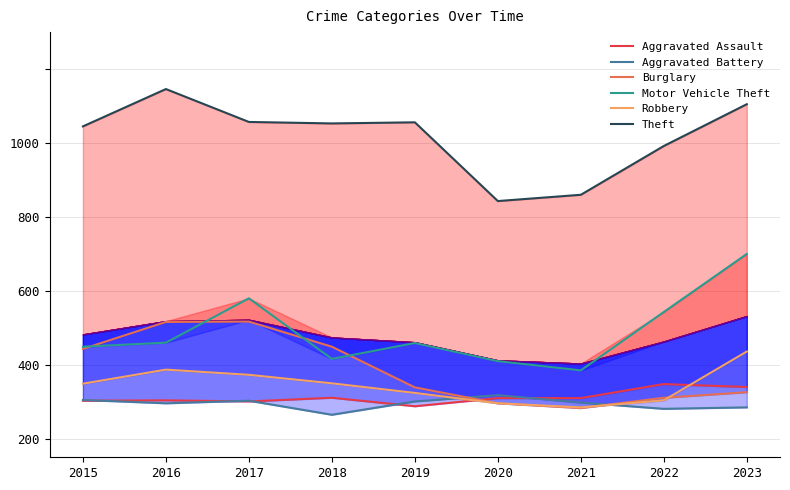

Which series has the largest total across all categories?

Theft